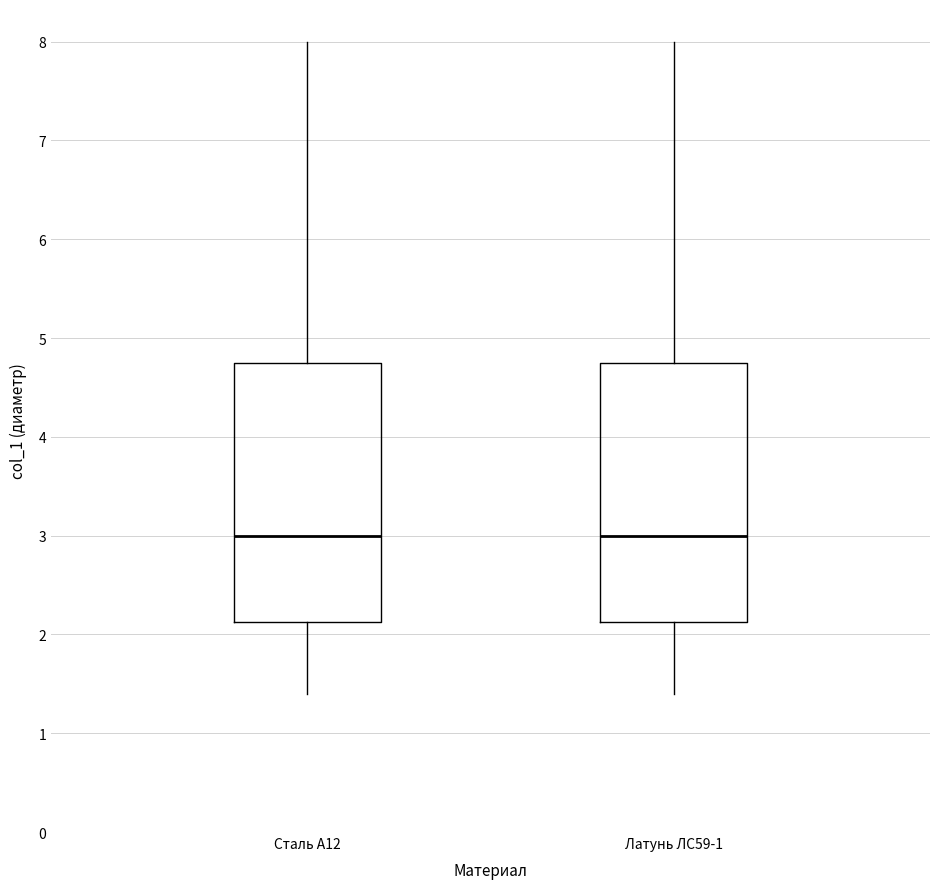

Reading left to right, read every box against the y-axis: the position of its median line, the range the box covers, and the ends of its whiskers. The values are not printed on the chart, so give them approximately, as read against the axis.

Сталь А12: median 3.0, box 2.1 to 4.8, whiskers 1.4 to 8.0
Латунь ЛС59-1: median 3.0, box 2.1 to 4.8, whiskers 1.4 to 8.0